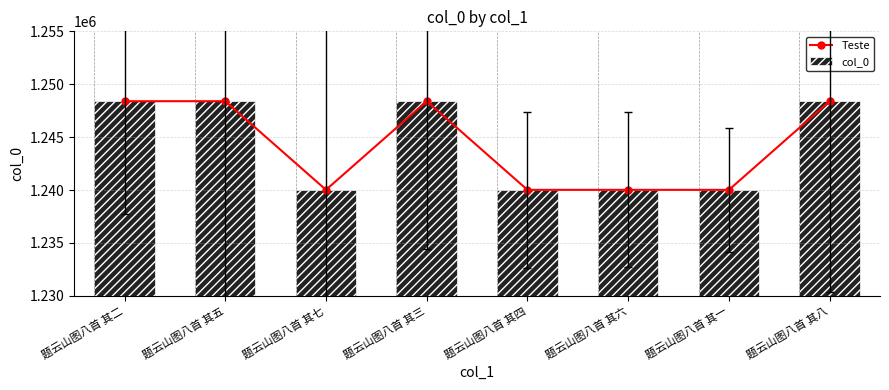

Reading left to right, what are all the values shown in this chart?

Teste: 题云山图八首 其二=1248394	题云山图八首 其五=1248396	题云山图八首 其七=1240016	题云山图八首 其三=1248395	题云山图八首 其四=1240014	题云山图八首 其六=1240015	题云山图八首 其一=1240013	题云山图八首 其八=1248397
col_0: 题云山图八首 其二=1248394	题云山图八首 其五=1248396	题云山图八首 其七=1240016	题云山图八首 其三=1248395	题云山图八首 其四=1240014	题云山图八首 其六=1240015	题云山图八首 其一=1240013	题云山图八首 其八=1248397